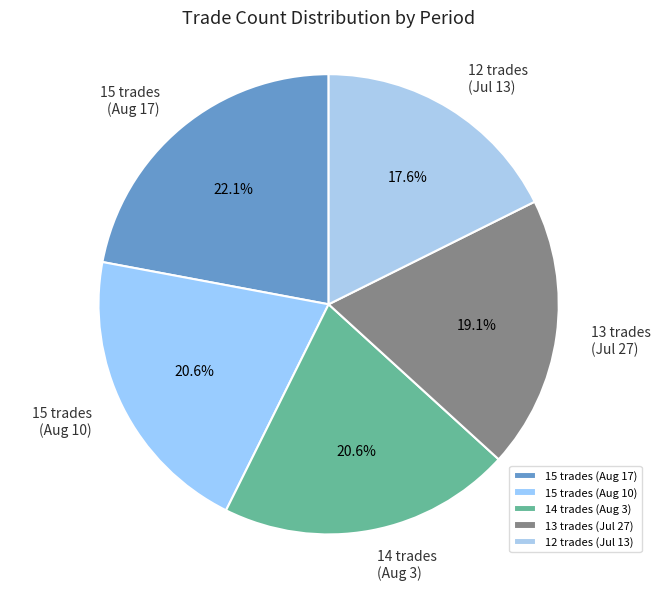

Between 14 trades (Aug 3) and 15 trades (Aug 17), which is larger?

15 trades (Aug 17)